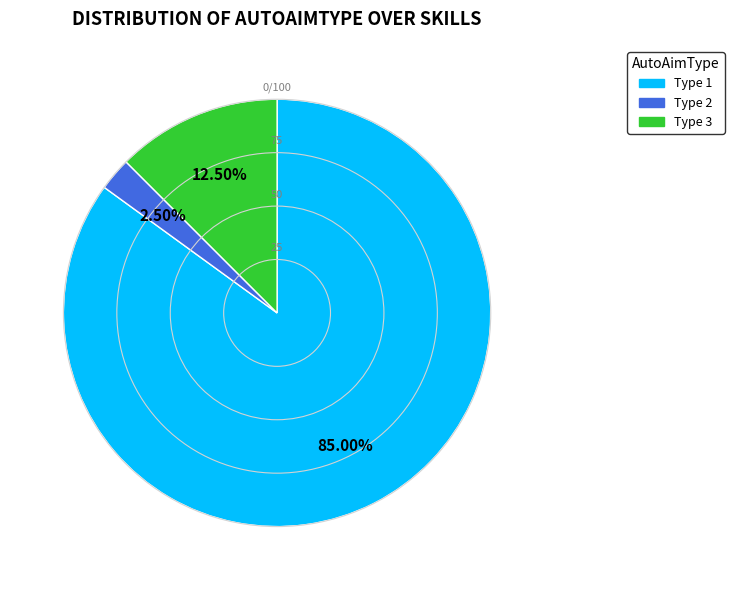

Count the number of slices in the pie.

3